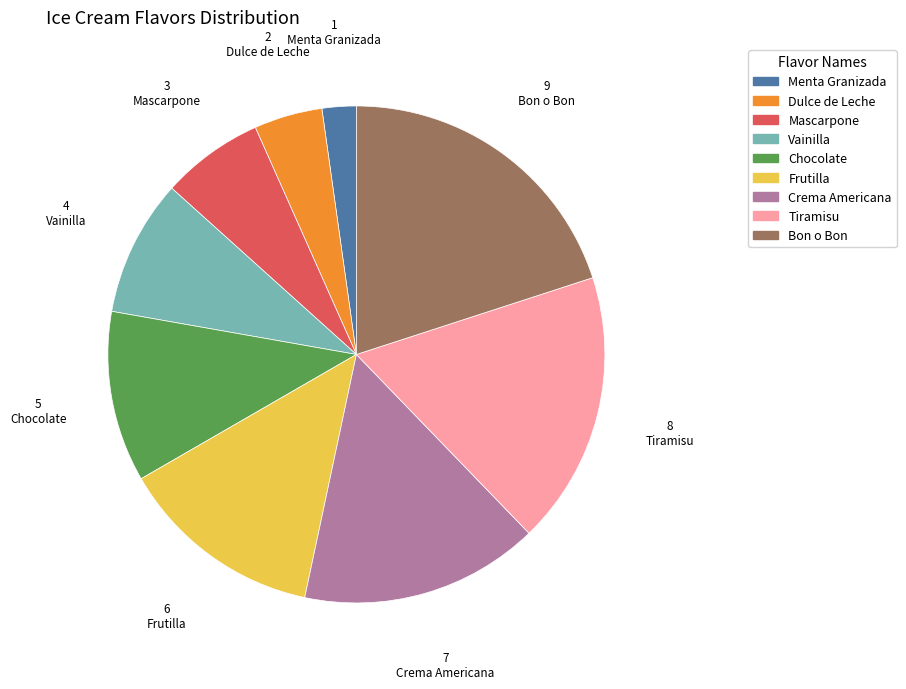

Which slice is the largest?

Bon o Bon